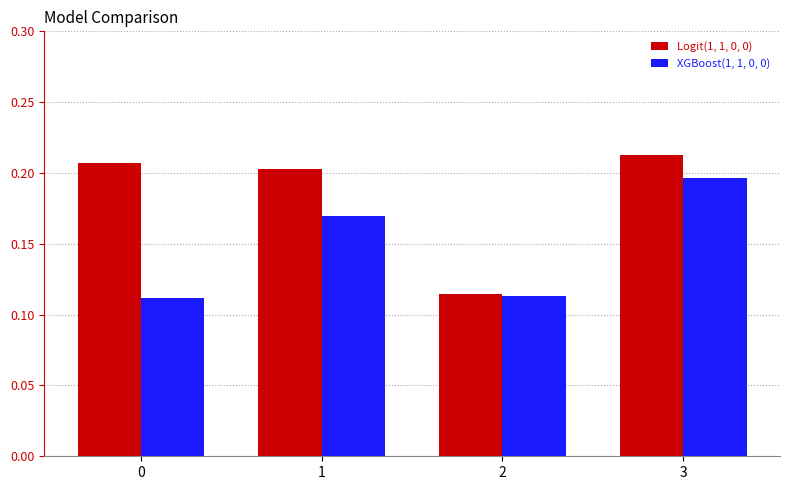

What is the sum of all Logit(1, 1, 0, 0) values?

0.7